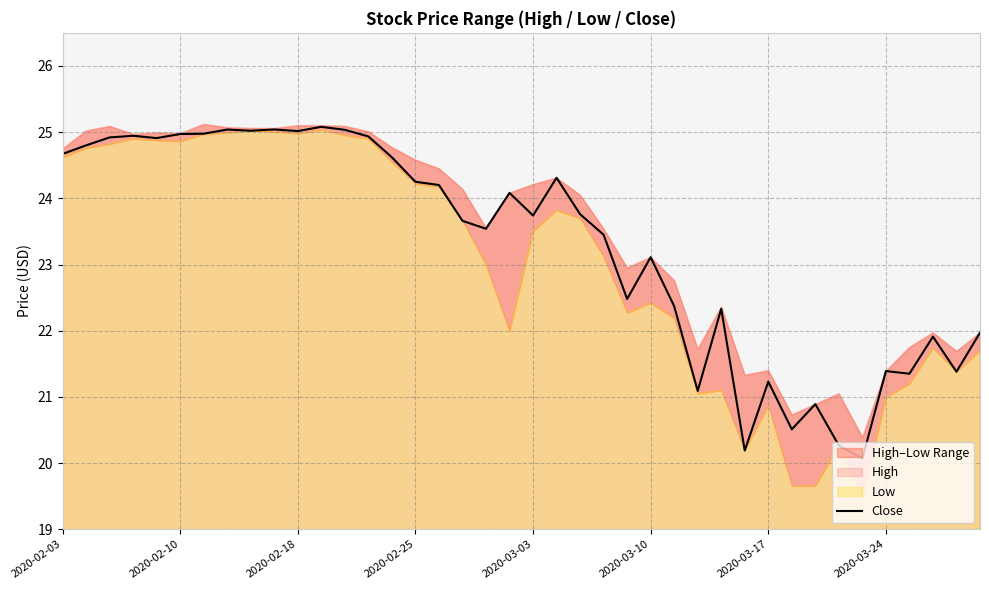

What value does the data have at 36?

21.4